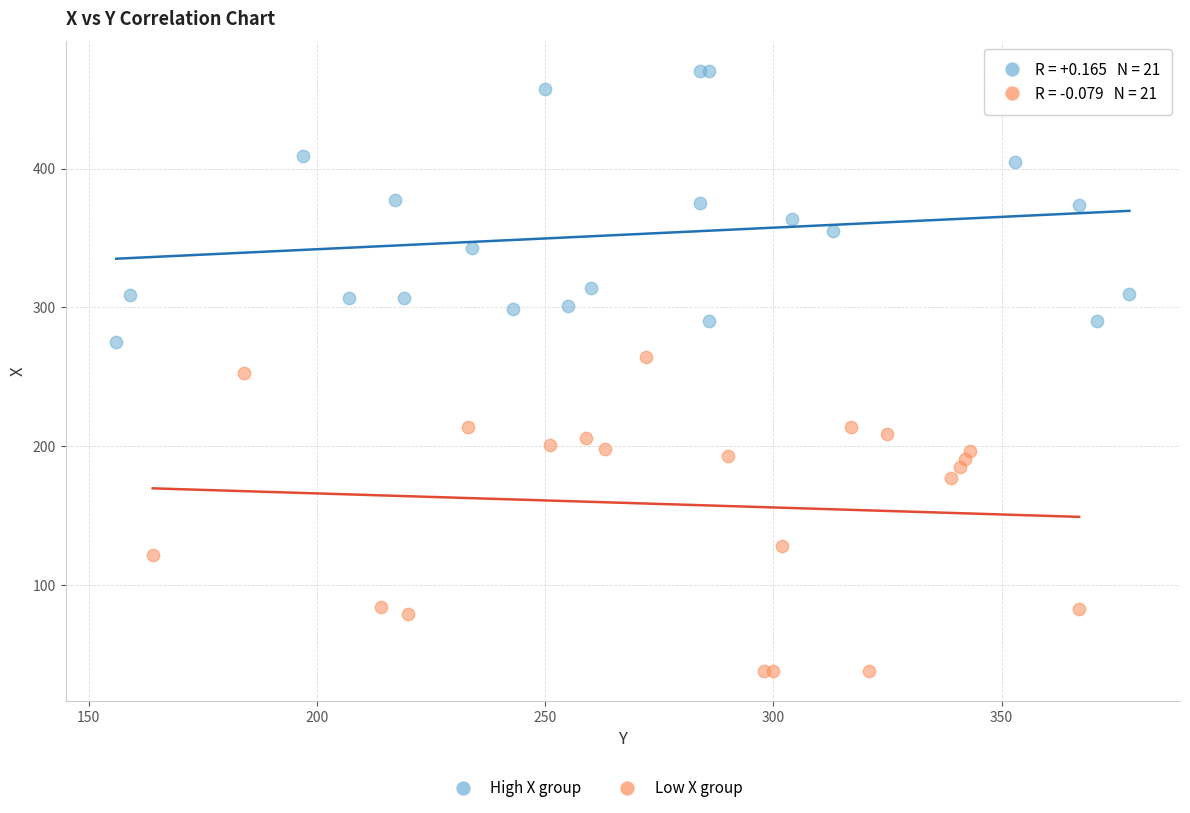

Which series contains the lowest Y value?

Low X group